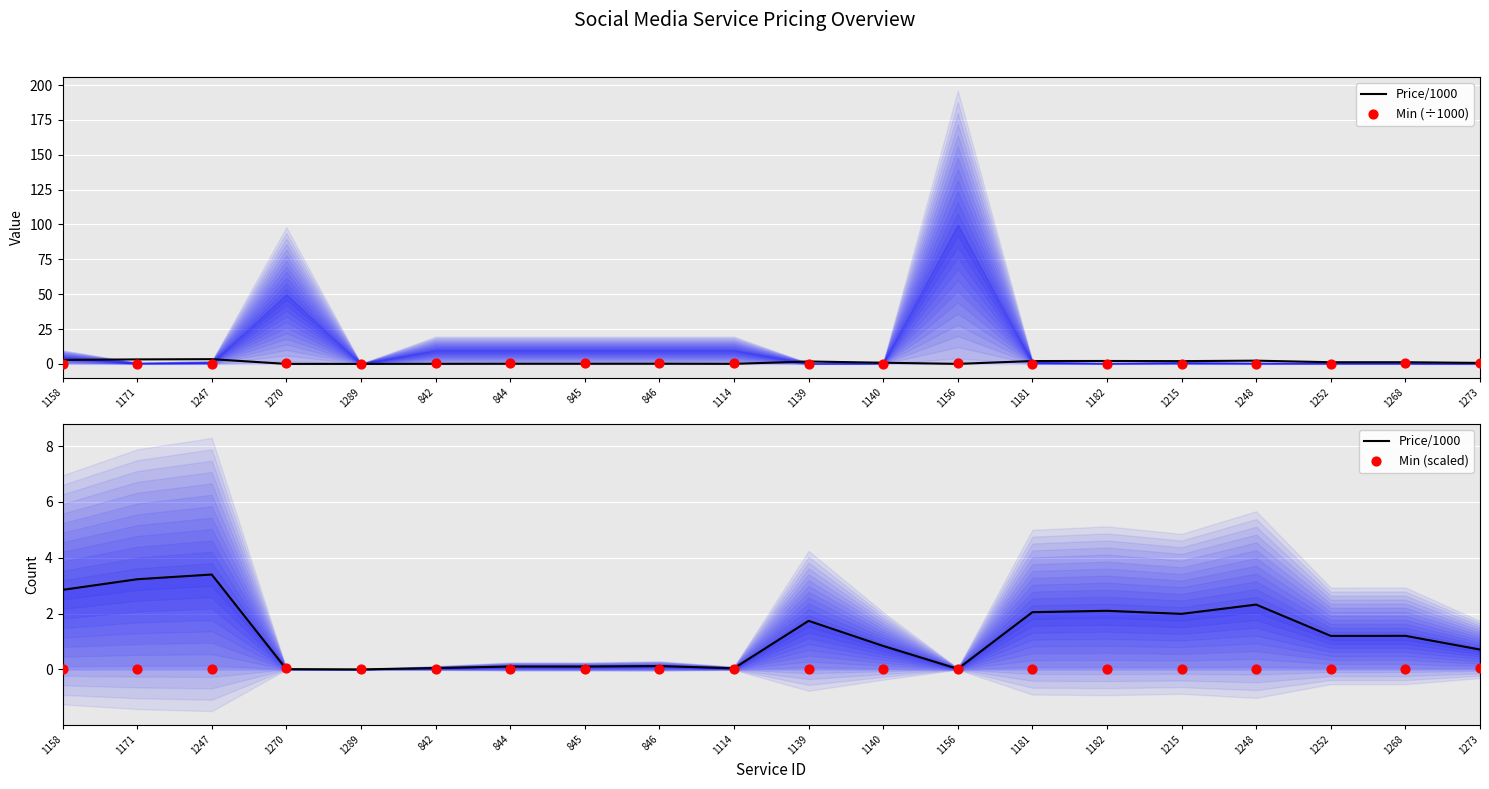

Which series has the largest total across all categories?

Price/1000